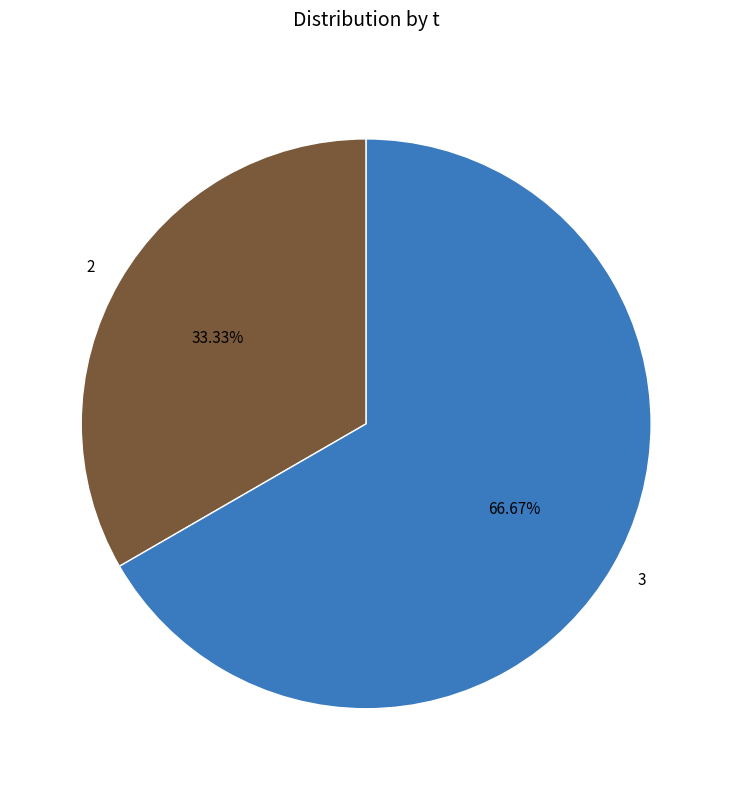

What percentage is the 2 slice, to the nearest percent?

33%